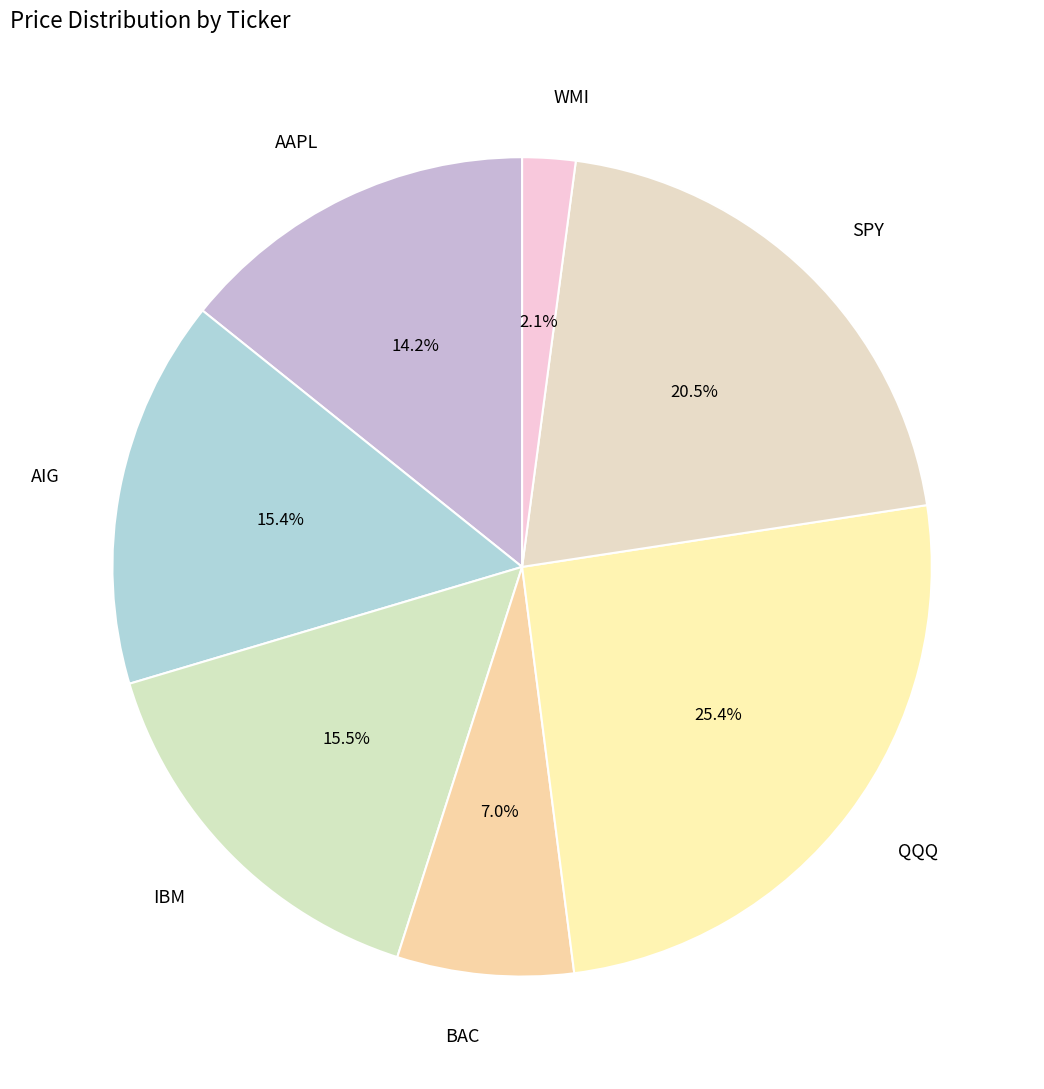

True or false: BAC accounts for 7% of the total.

True